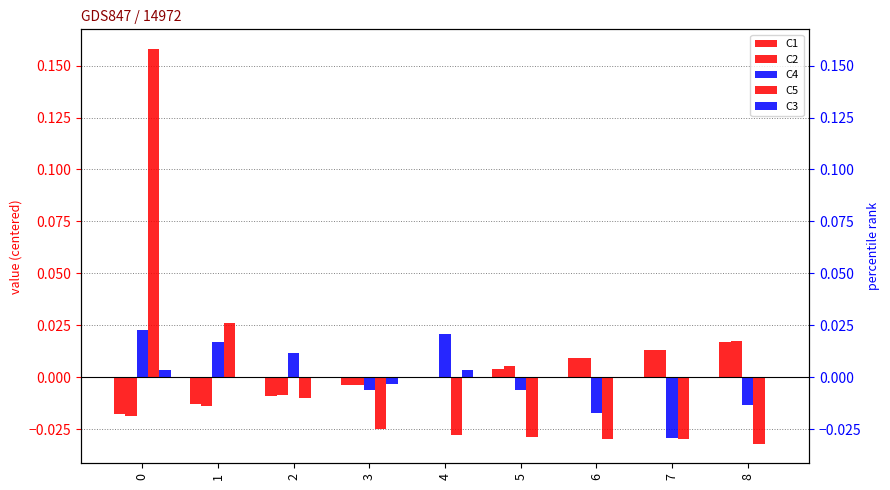

Rank the series at 8 from highest to lowest value.

C2, C1, C3, C4, C5